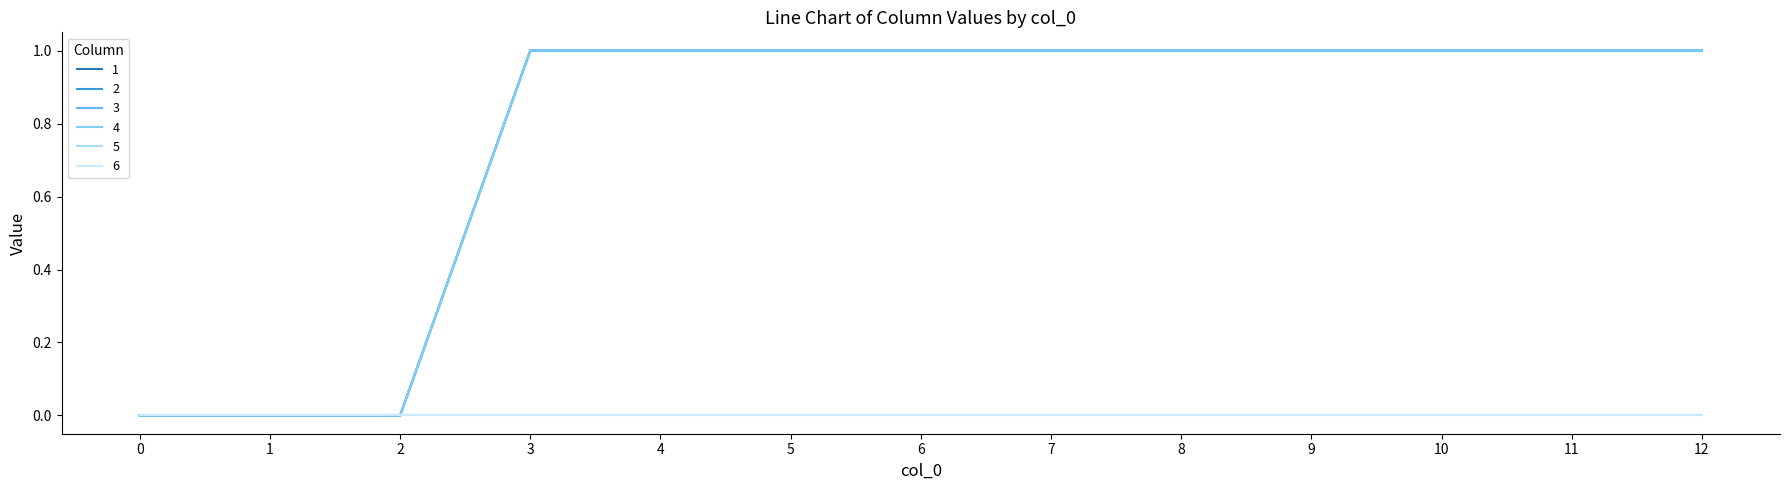

What is the difference between the maximum and minimum values in the 3 series?

1